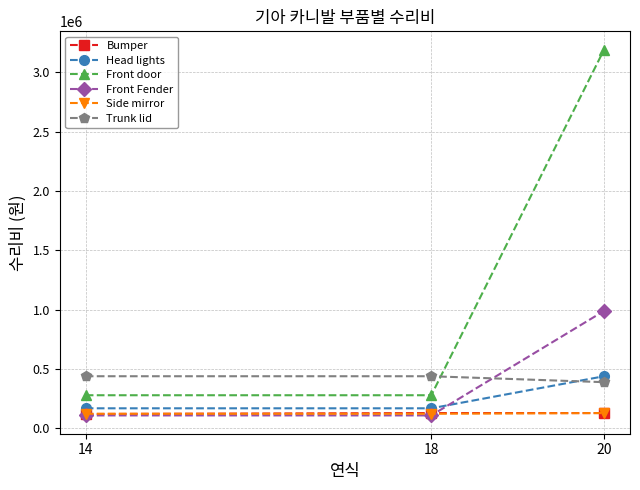

What are all the series names shown in the legend?

Bumper, Head lights, Front door, Front Fender, Side mirror, Trunk lid